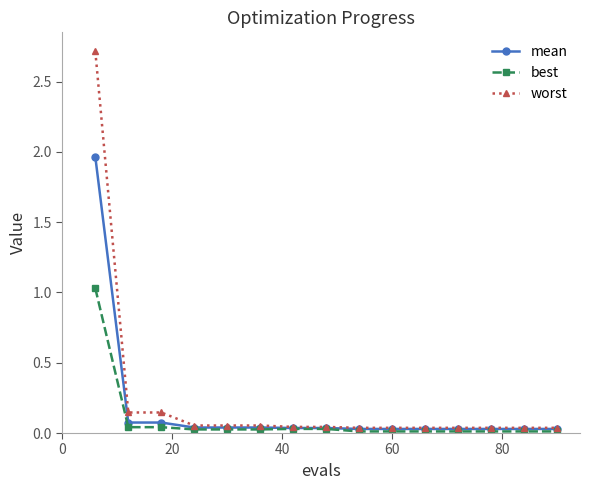

List the series in order of their peak value, highest first.

worst, mean, best